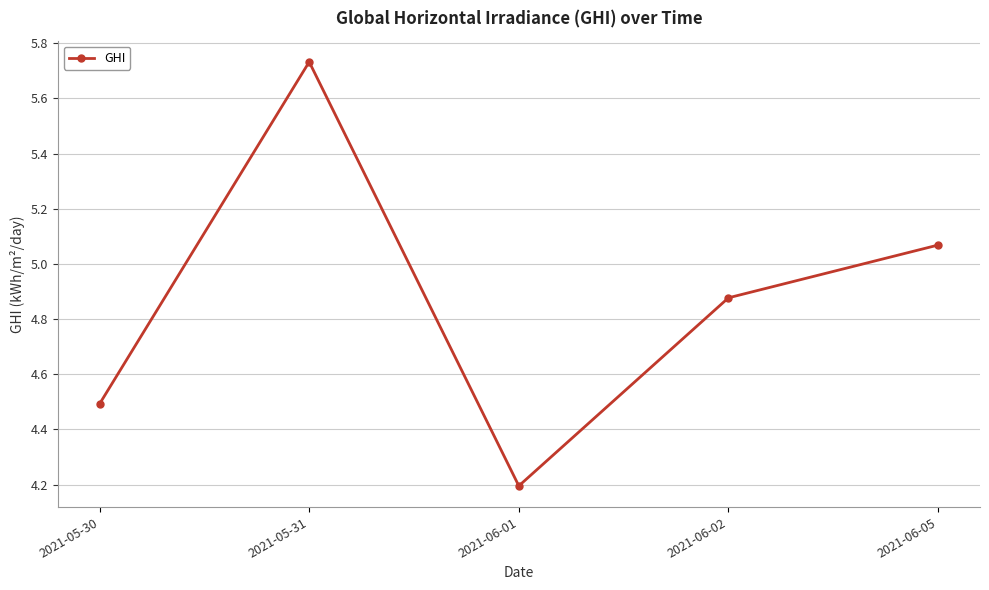

What is the difference between the second highest and second lowest values?

0.6